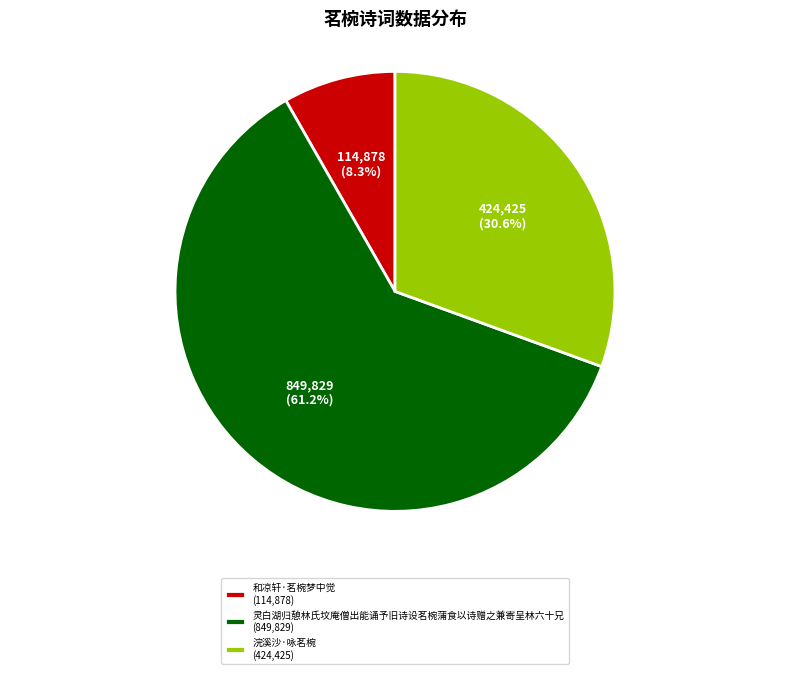

Rank the categories by value from lowest to highest.

和凉轩·茗椀梦中觉, 浣溪沙·咏茗椀, 灵白湖归憩林氏坟庵僧出能诵予旧诗设茗椀蒲食以诗赠之兼寄呈林六十兄